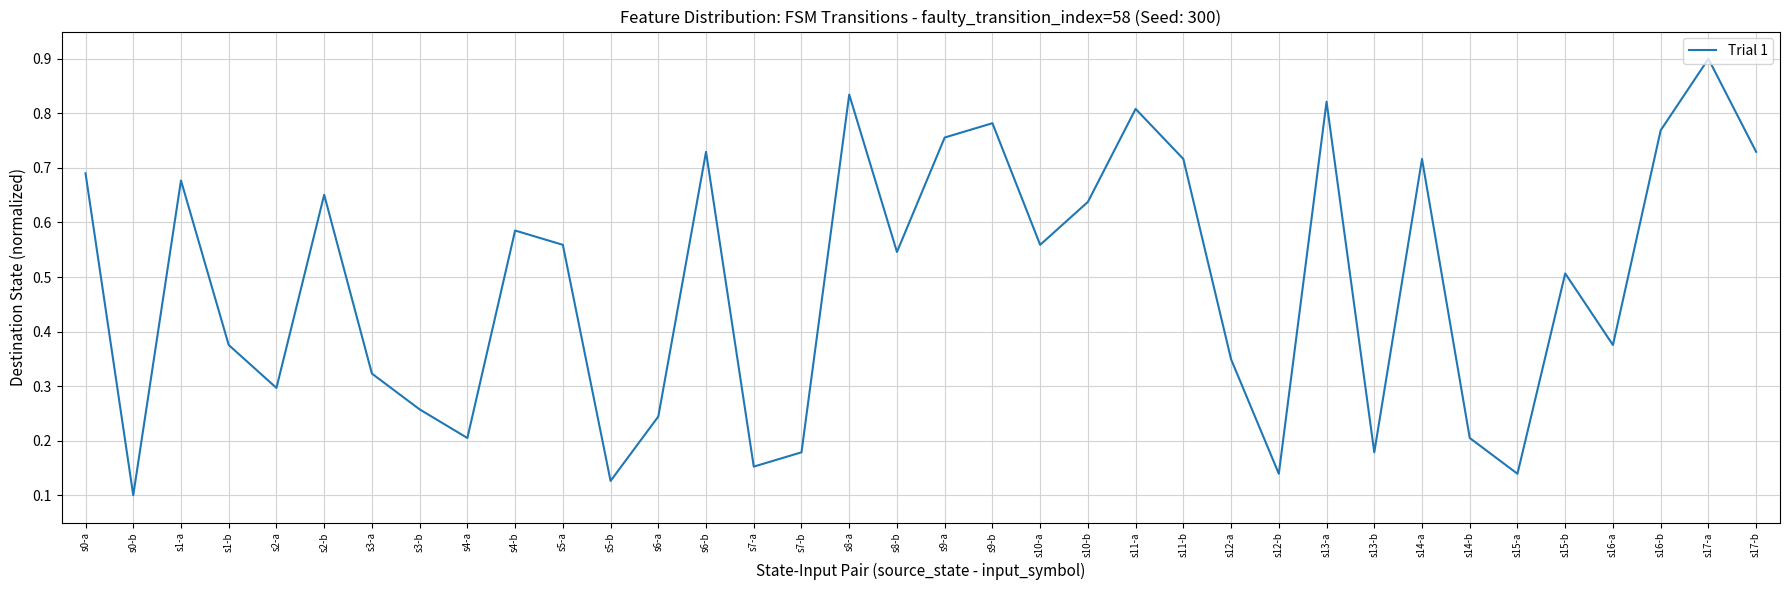

At which label is the value closest to 0?

s0-b